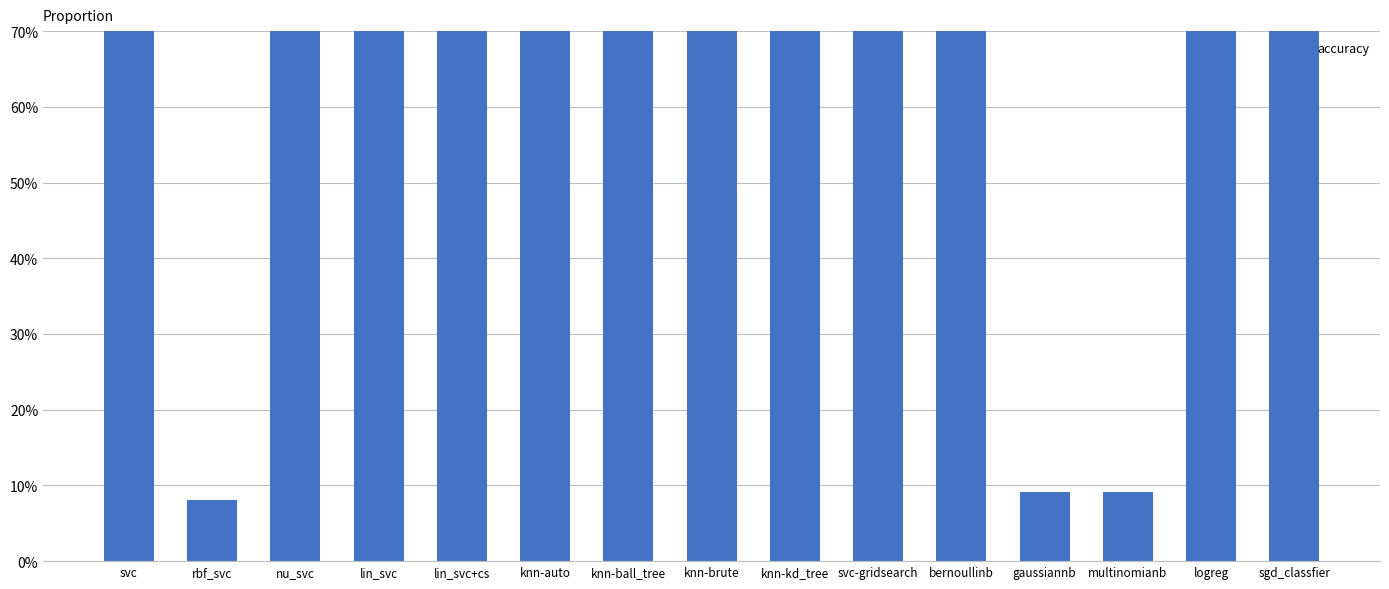

What is the sum of all values?

11.4